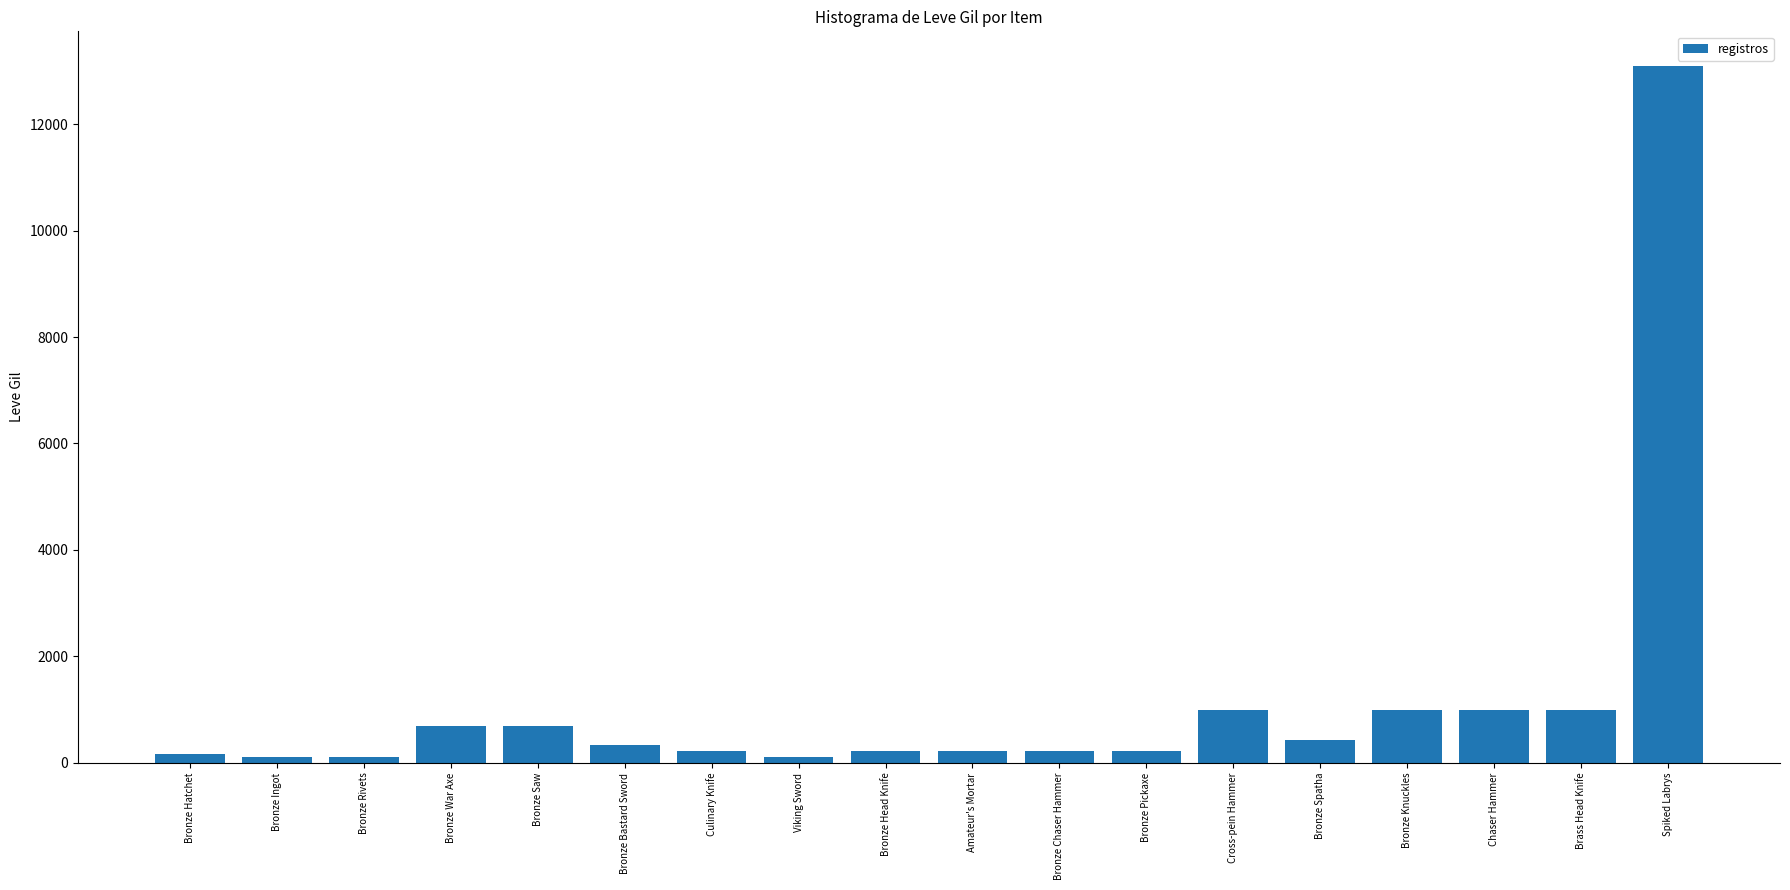

What is the smallest value displayed?

110